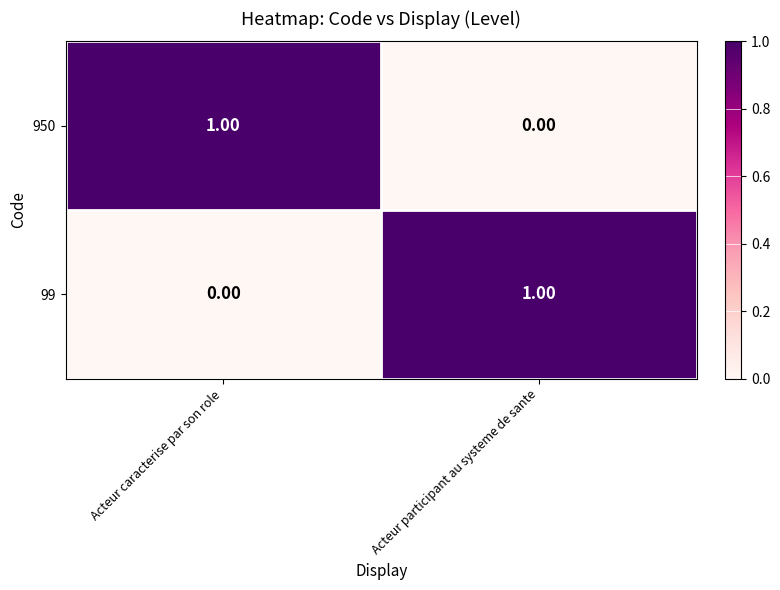

Is the value of 950 at Acteur caracterise par son role greater than the value of 99 at Acteur caracterise par son role?

Yes